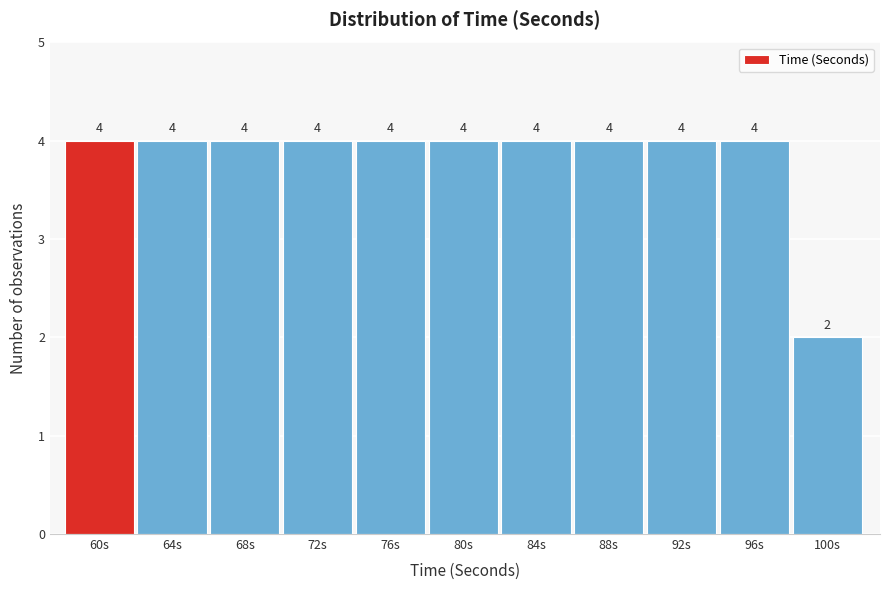

Reading left to right, list all the values displayed in this chart.

60s=4	64s=4	68s=4	72s=4	76s=4	80s=4	84s=4	88s=4	92s=4	96s=4	100s=2